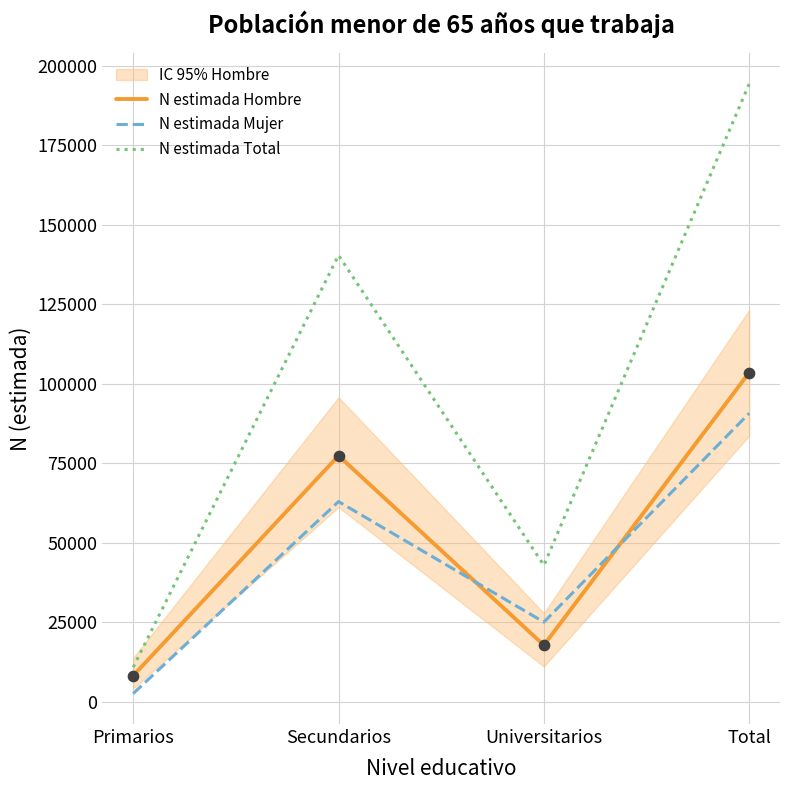

Which series reaches the minimum Y coordinate?

N estimada Mujer